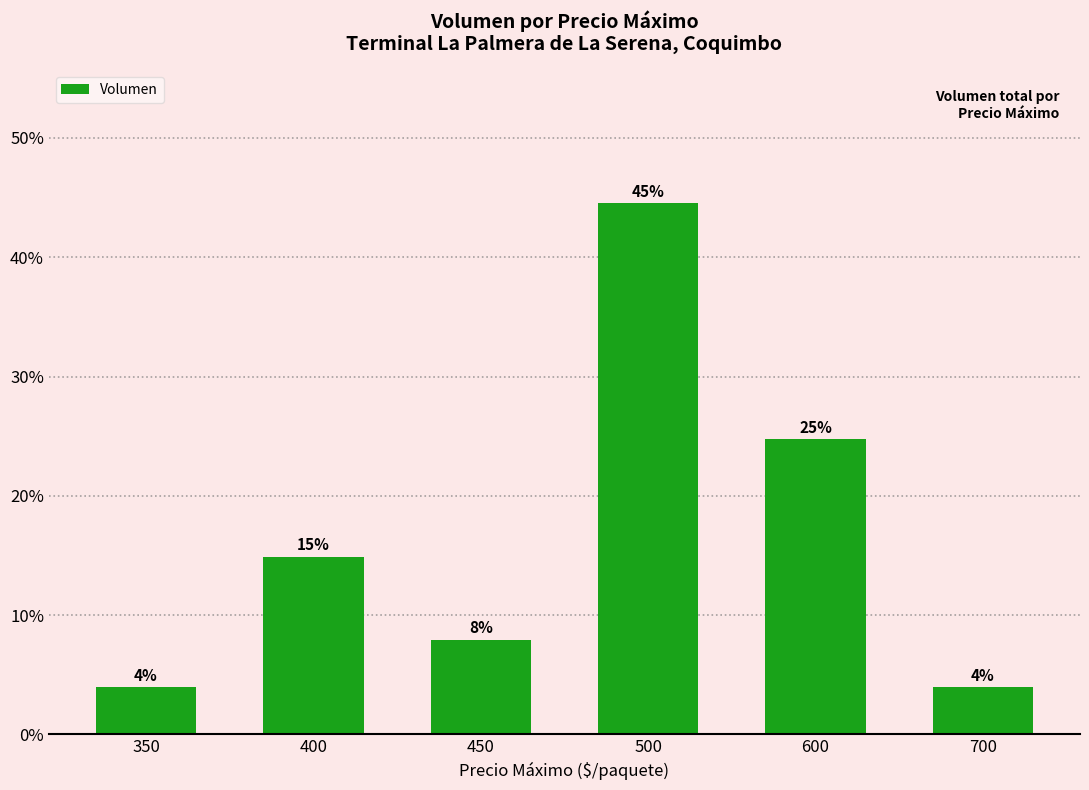

Does the chart contain any negative values?

No